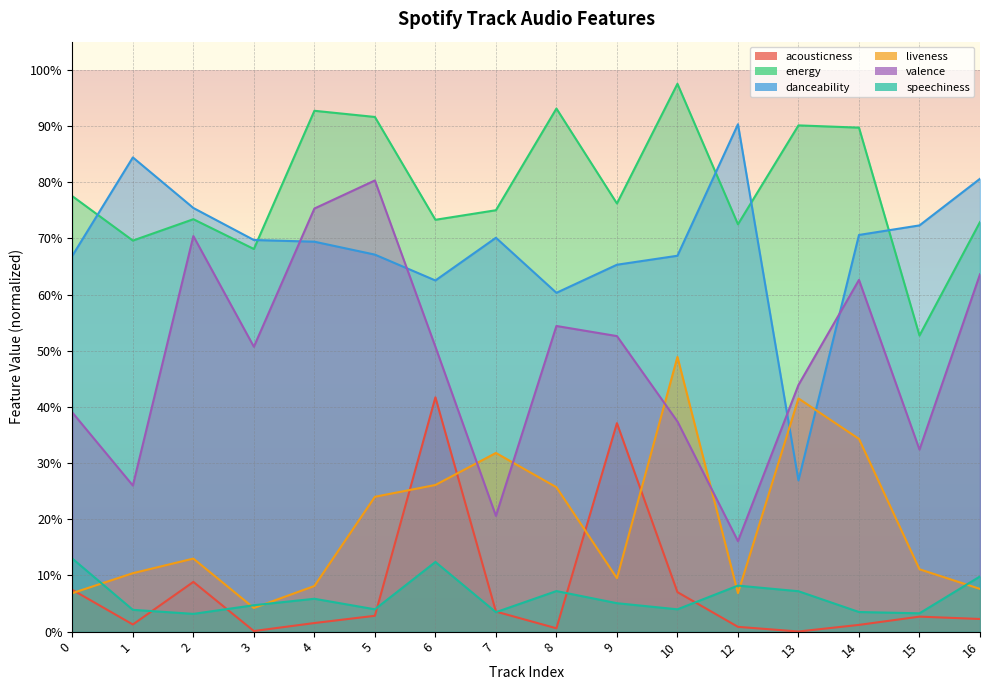

How many lines are shown in the chart?

6